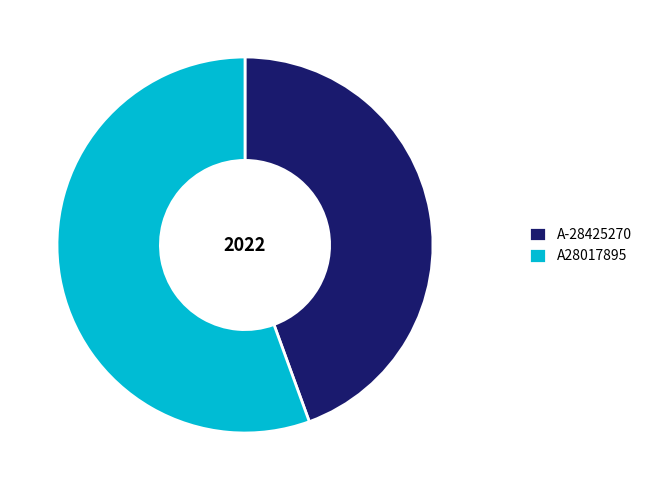

Rank the categories by value from highest to lowest.

A28017895, A-28425270